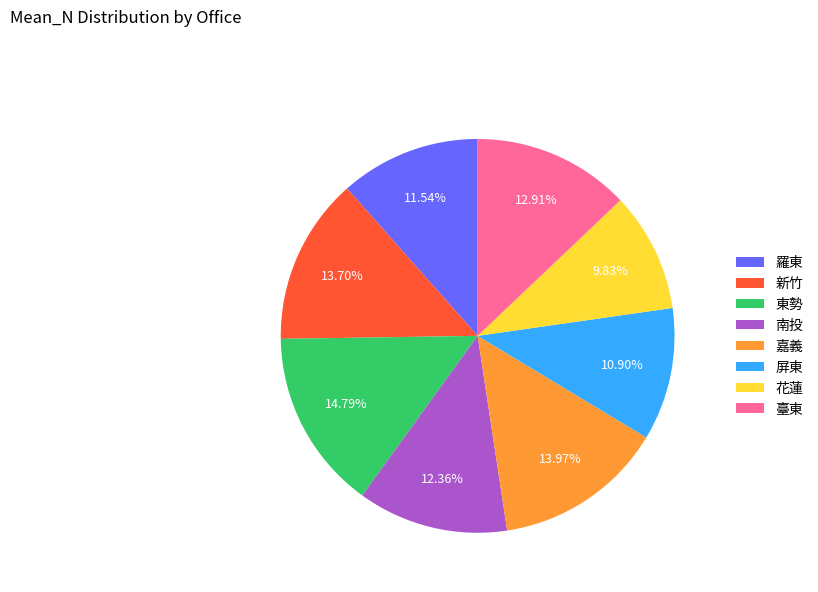

To the nearest percent, what is the combined percentage of 新竹 and 羅東?

25%